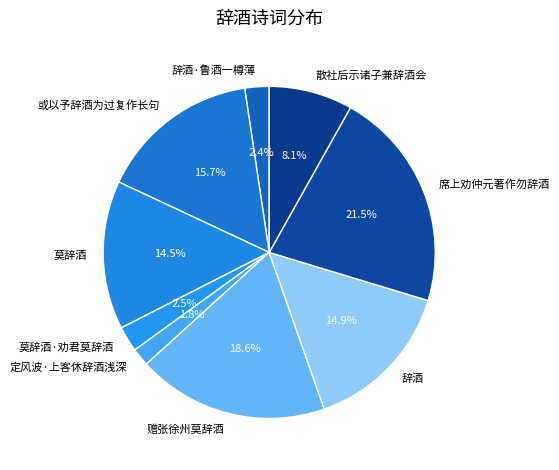

How much of the chart is everything except 或以予辞酒为过复作长句?

84.3%